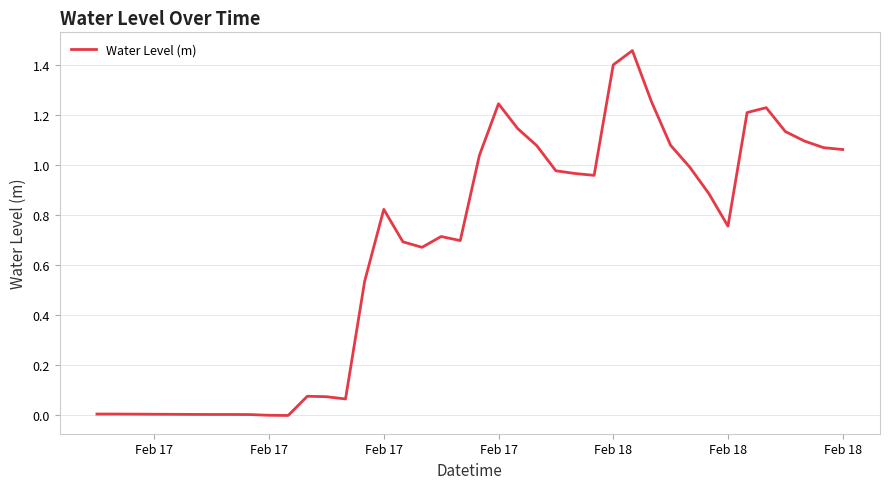

What is the sum of all values?

26.4